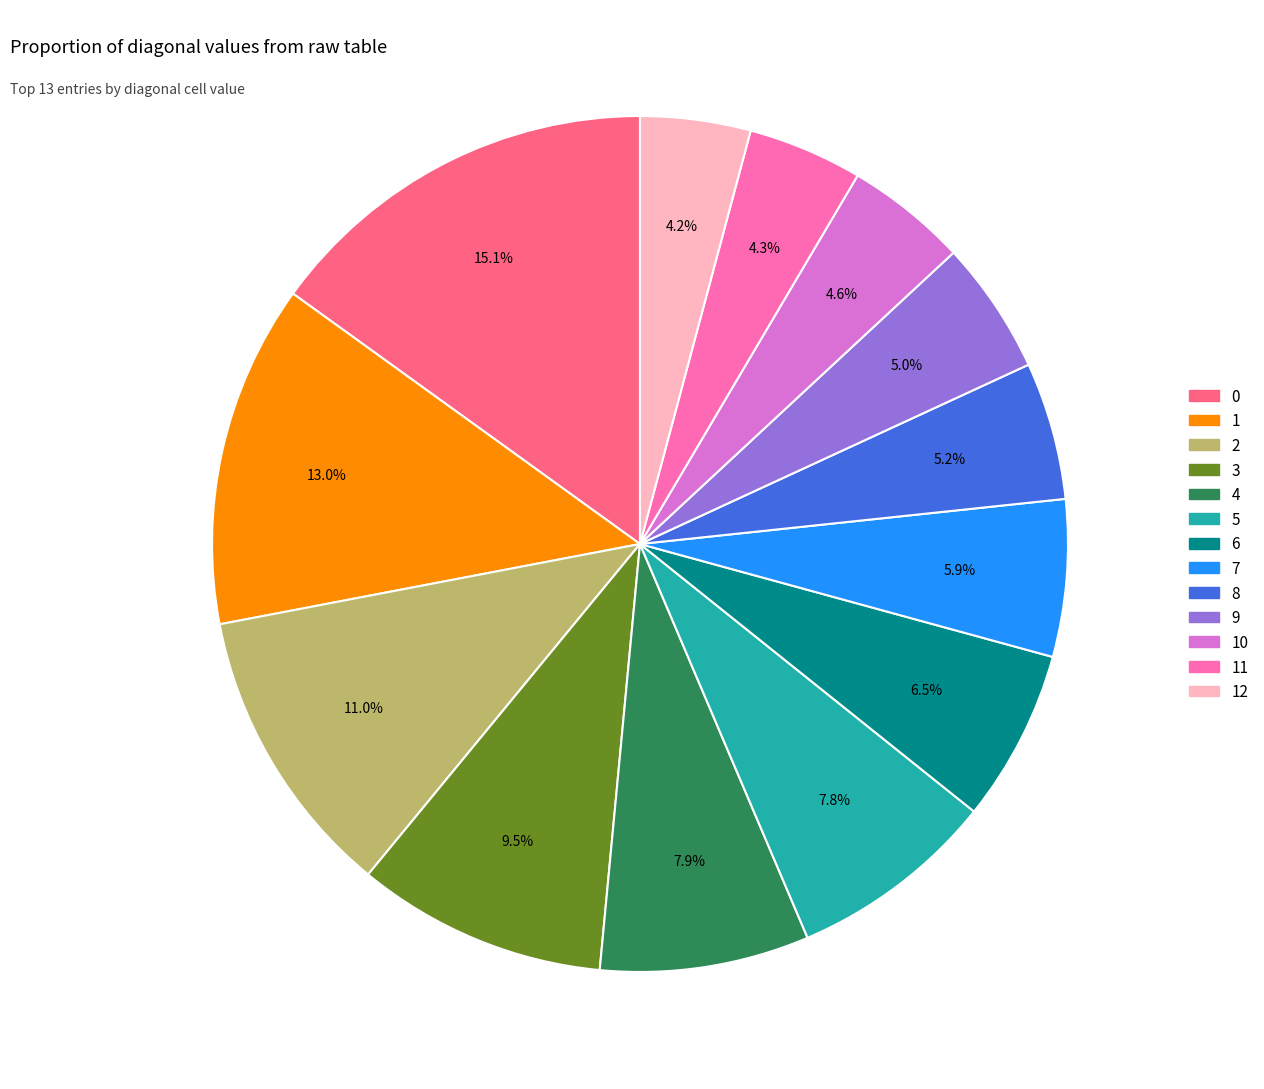

How many segments does this pie chart have?

13